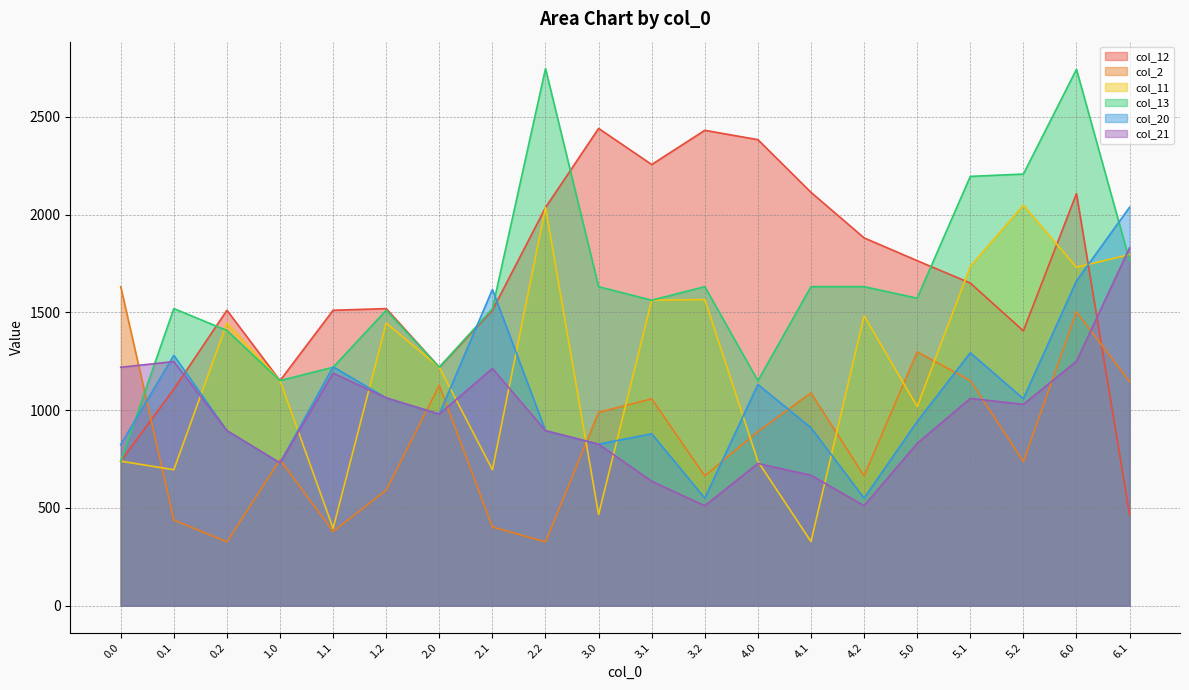

What is the value of the col_20 point at the 18th from the left?

1059.2